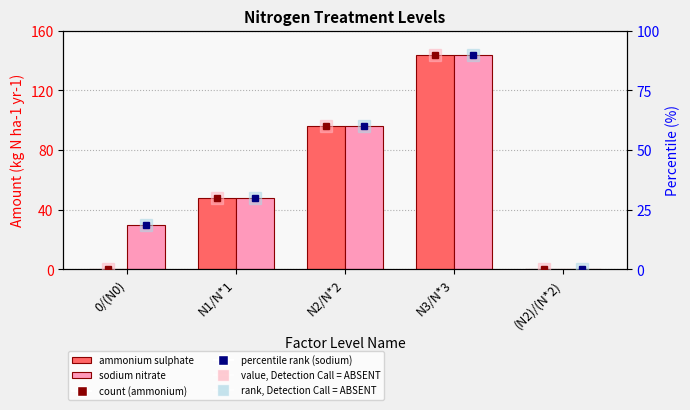

At which label is sodium nitrate closest to 72?

N1/N*1